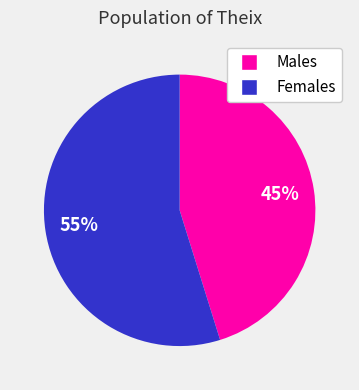

To the nearest percent, what is the average slice percentage?

50%